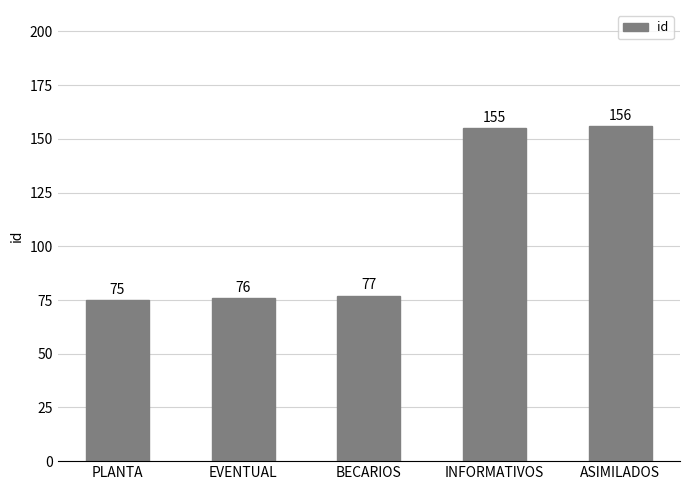

What is the ratio of the value at INFORMATIVOS to the value at EVENTUAL?

2.0